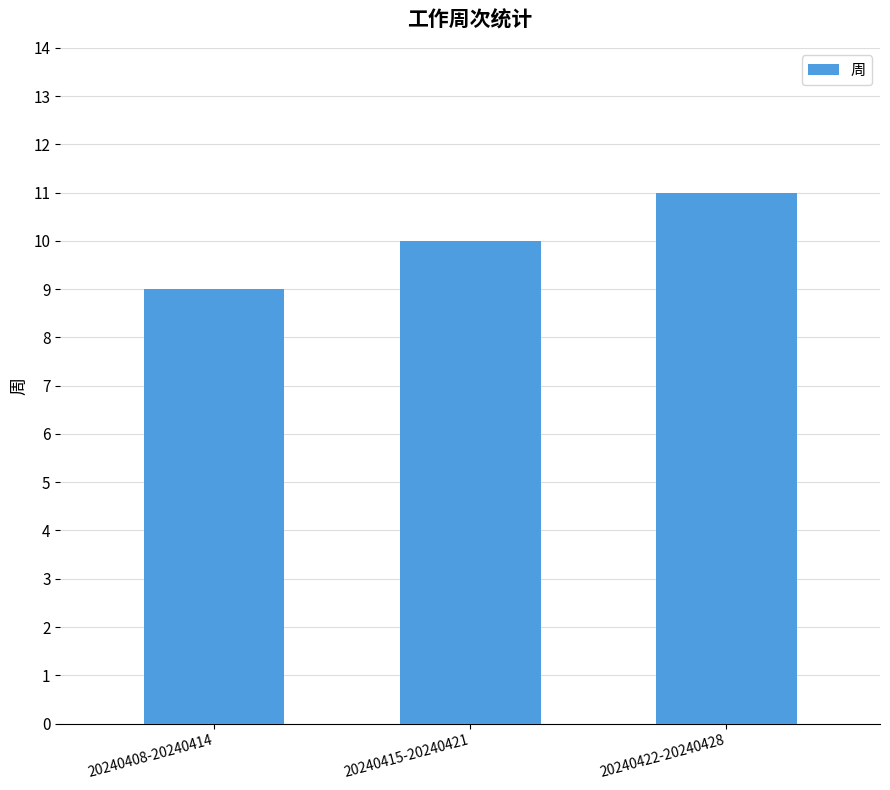

Reading left to right, what are all the values shown in this chart?

9	10	11